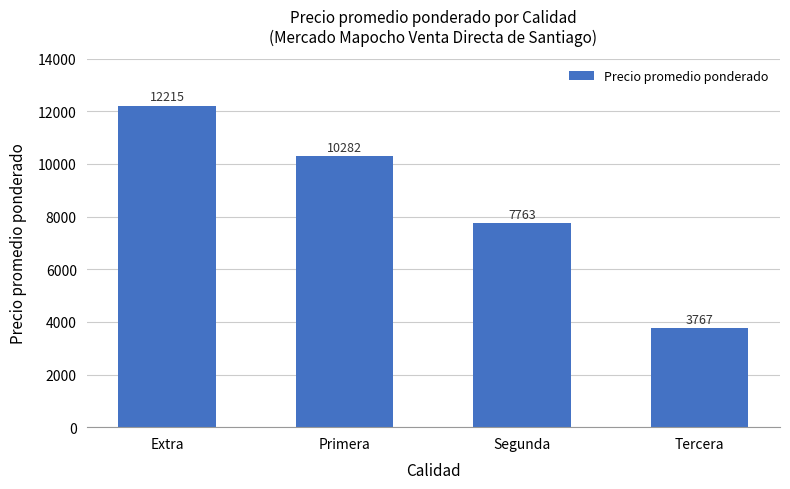

List the labels in order of value, largest first.

Extra, Primera, Segunda, Tercera